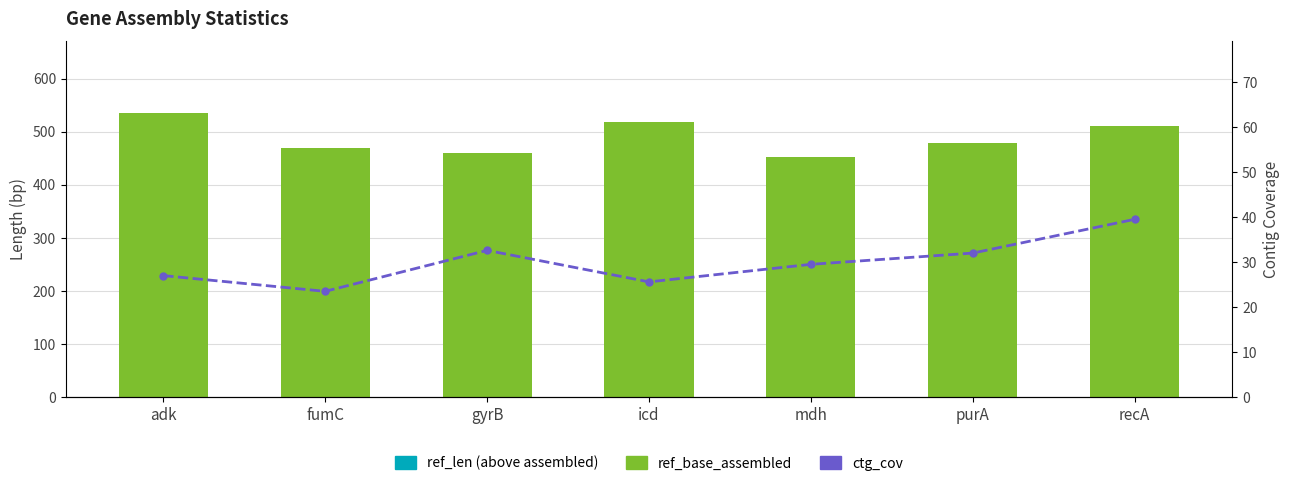

The ref_base_assembled series shows 159.3 at icd. True or false?

False